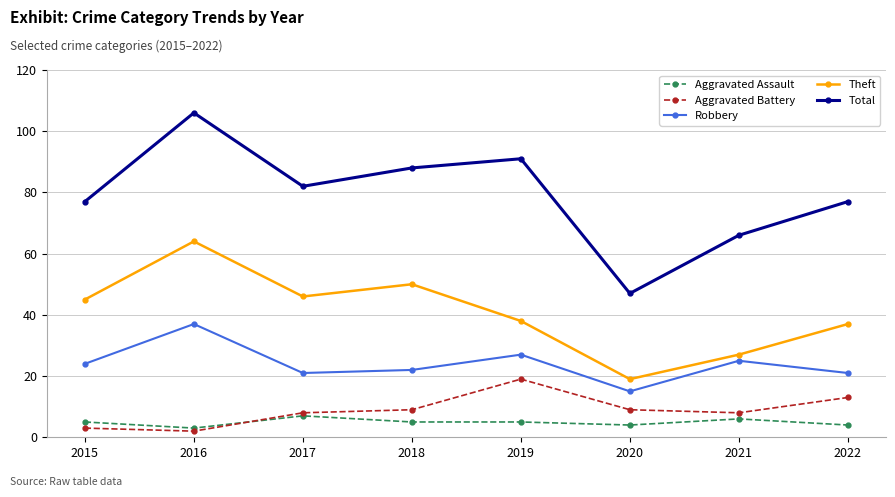

The Theft series shows 63 at 2015. True or false?

False